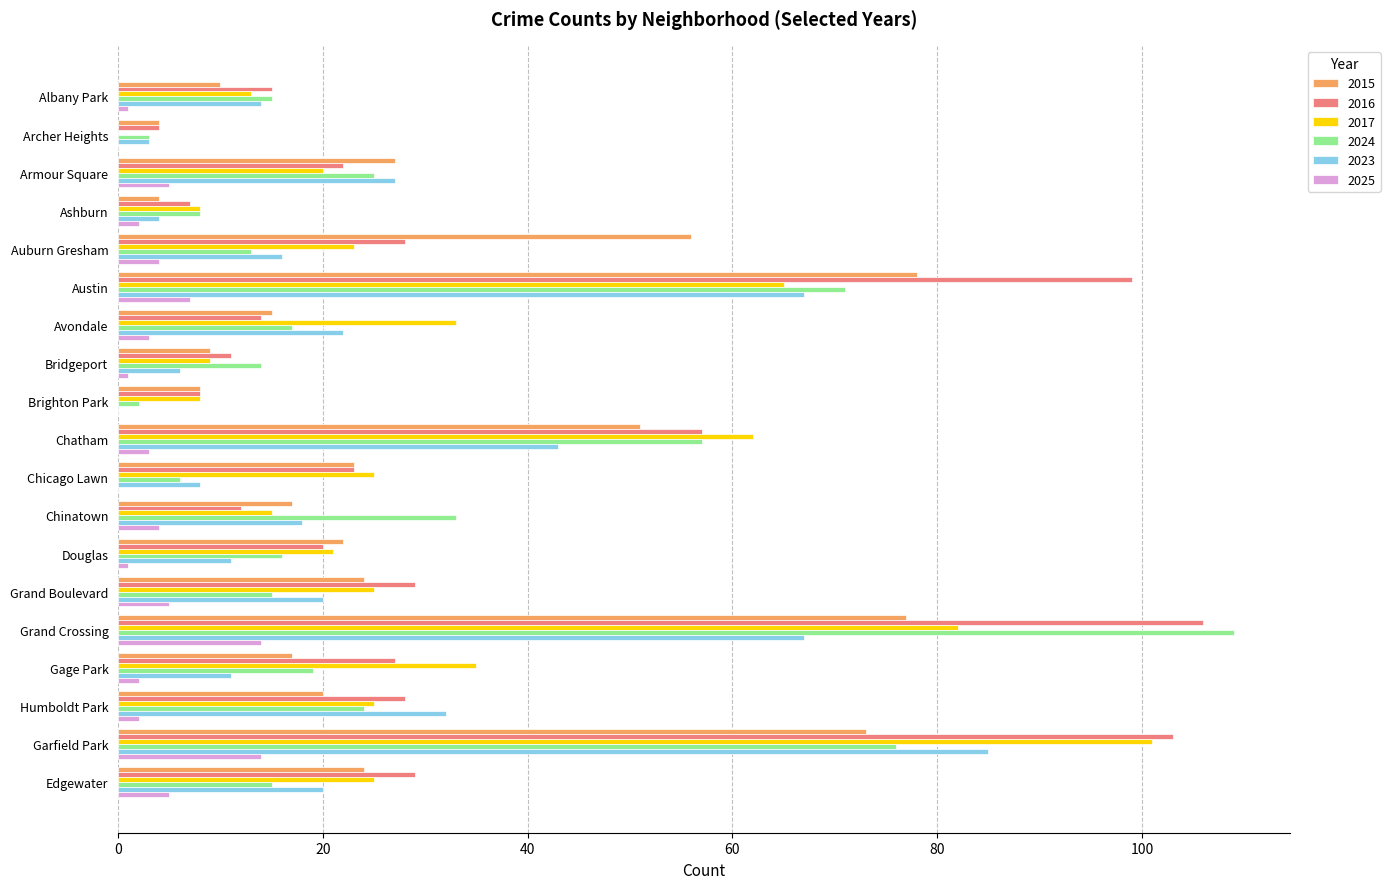

The value of 2024 at Grand Crossing is 76. True or false?

False